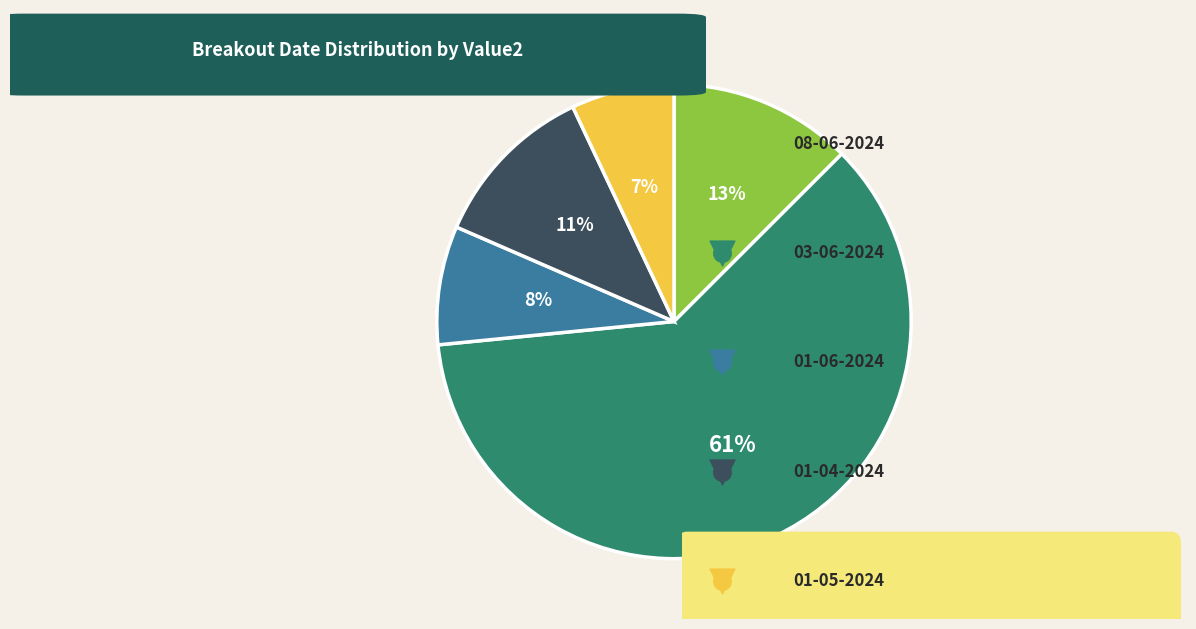

How many segments does this pie chart have?

5